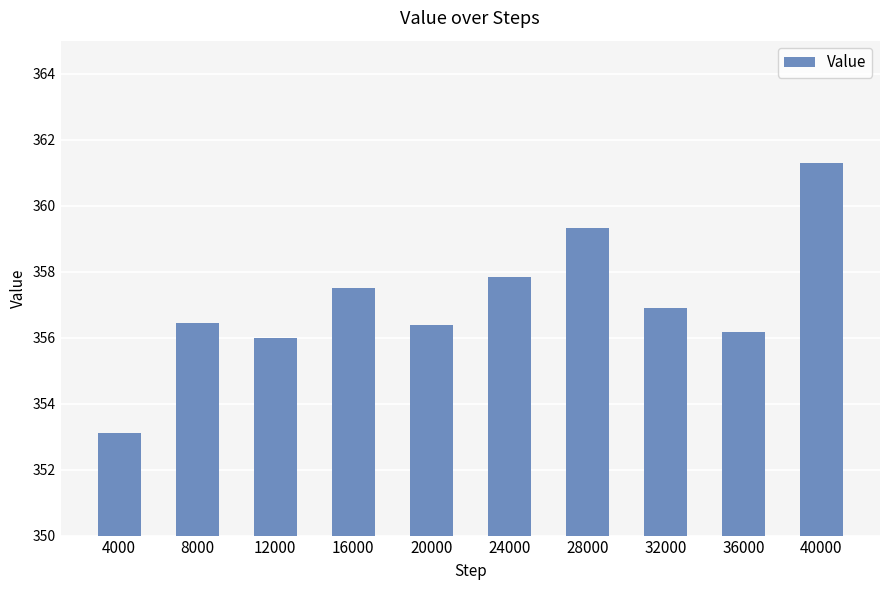

What is the ratio of the value at 20000 to the value at 8000?

1.0